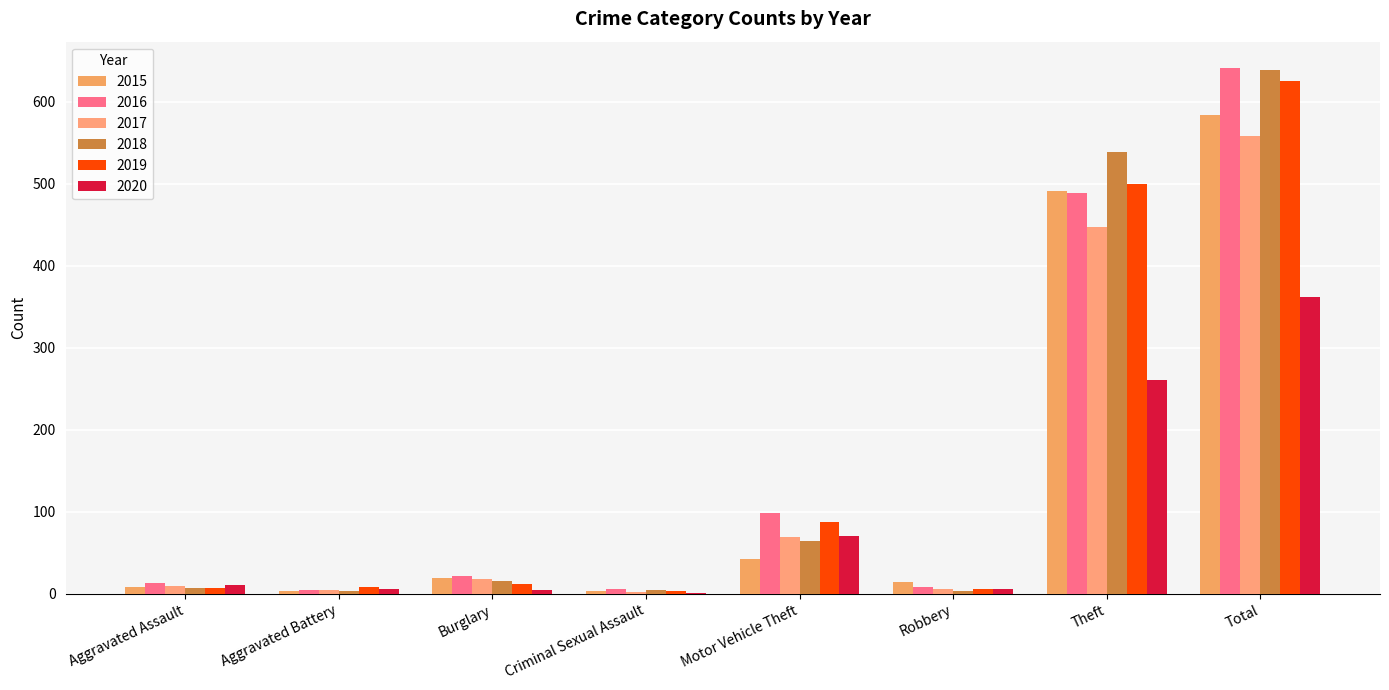

At Aggravated Battery, list the series in order from smallest to largest.

2015, 2018, 2016, 2017, 2020, 2019